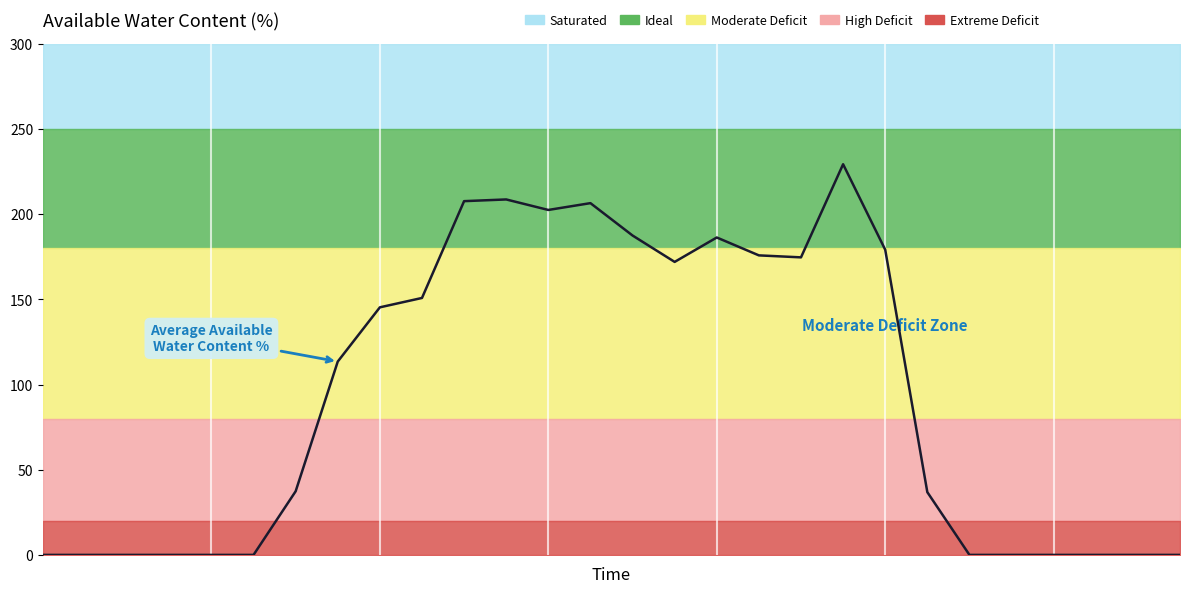

What is the difference between the maximum and second lowest values?

229.3